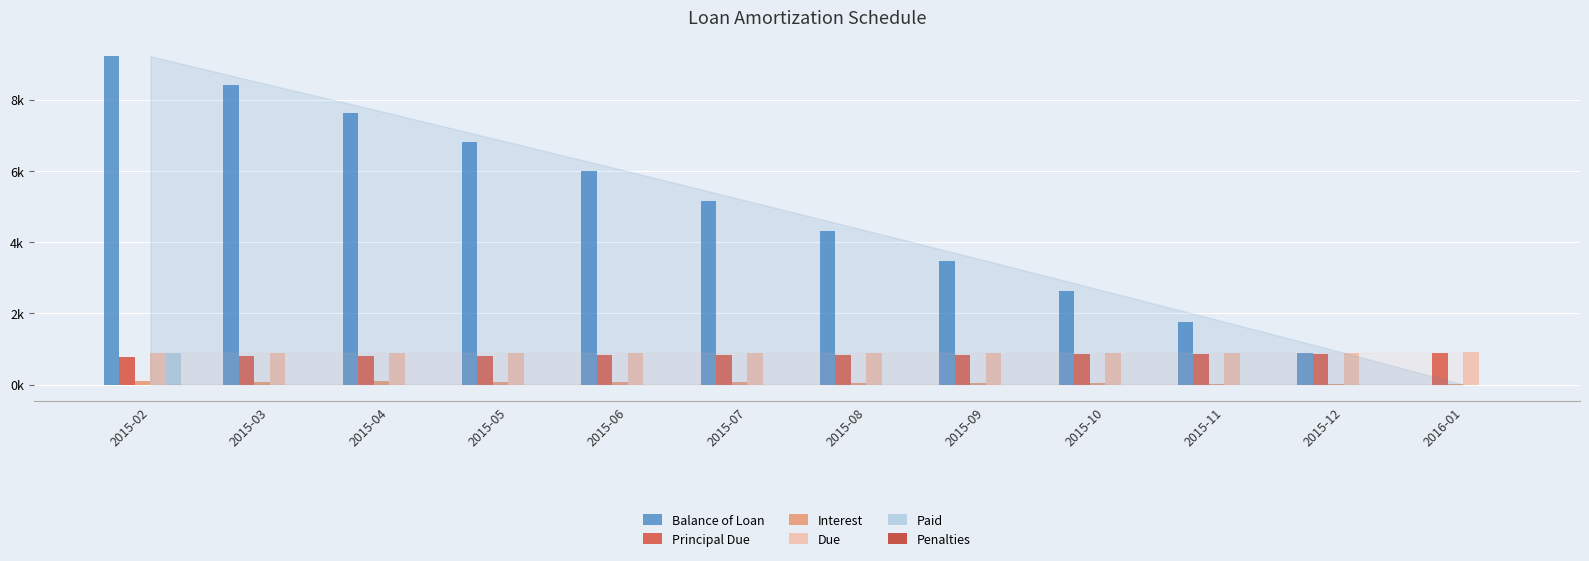

What is the label of the 10th bar from the right?

2015-04